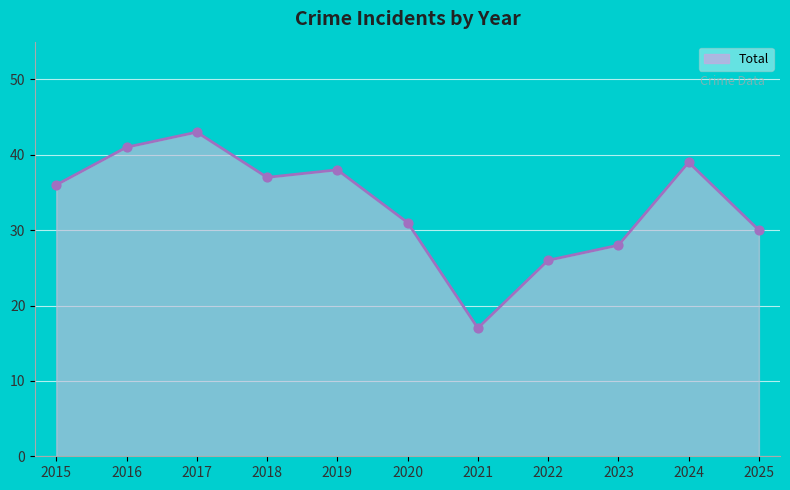

What is the ratio of the value at 2016 to the value at 2022?

1.6